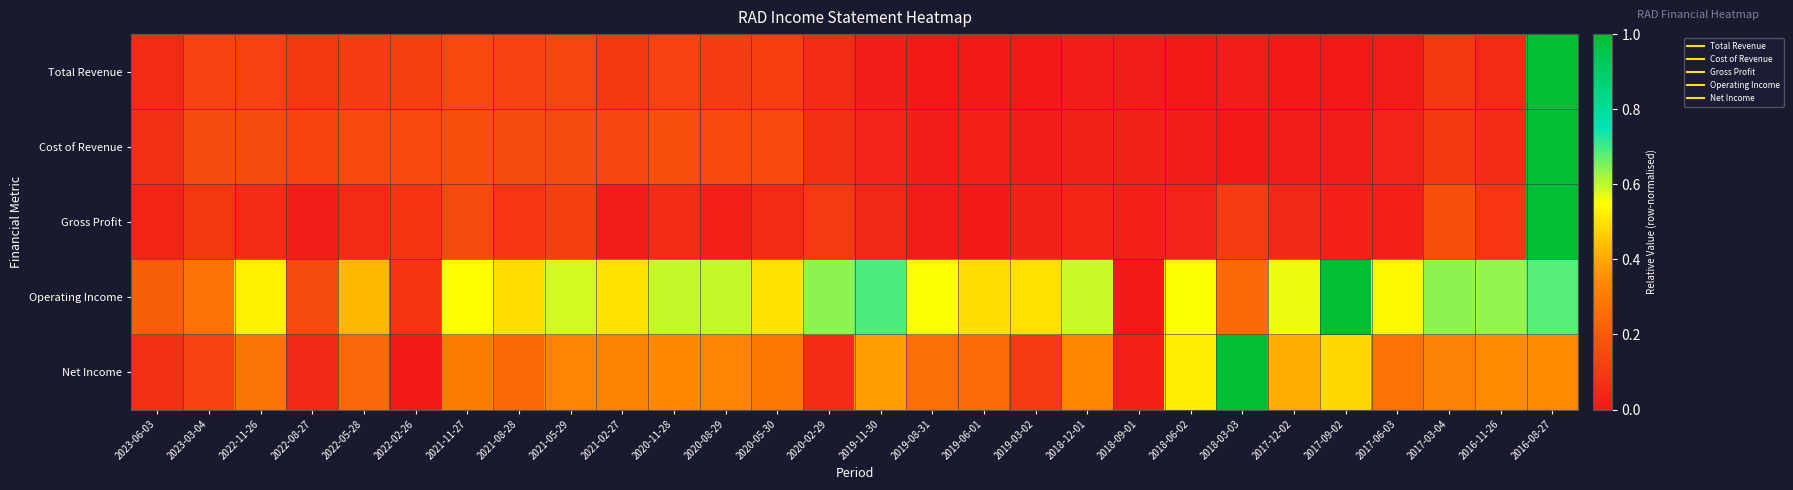

Reading right to left, list all the values displayed in this chart.

Total Revenue: 2016-08-27=1.0	2016-11-26=0.1	2017-03-04=0.1	2017-06-03=0.0	2017-09-02=0.0	2017-12-02=0.0	2018-03-03=0.0	2018-06-02=0.0	2018-09-01=0.0	2018-12-01=0.0	2019-03-02=0.0	2019-06-01=0.0	2019-08-31=0.0	2019-11-30=0.0	2020-02-29=0.1	2020-05-30=0.1	2020-08-29=0.1	2020-11-28=0.1	2021-02-27=0.1	2021-05-29=0.1	2021-08-28=0.1	2021-11-27=0.1	2022-02-26=0.1	2022-05-28=0.1	2022-08-27=0.1	2022-11-26=0.1	2023-03-04=0.1	2023-06-03=0.1
Cost of Revenue: 2016-08-27=1.0	2016-11-26=0.1	2017-03-04=0.1	2017-06-03=0.0	2017-09-02=0.0	2017-12-02=0.0	2018-03-03=0.0	2018-06-02=0.0	2018-09-01=0.0	2018-12-01=0.0	2019-03-02=0.0	2019-06-01=0.0	2019-08-31=0.0	2019-11-30=0.0	2020-02-29=0.1	2020-05-30=0.1	2020-08-29=0.1	2020-11-28=0.2	2021-02-27=0.1	2021-05-29=0.2	2021-08-28=0.2	2021-11-27=0.2	2022-02-26=0.1	2022-05-28=0.1	2022-08-27=0.1	2022-11-26=0.2	2023-03-04=0.2	2023-06-03=0.1
Gross Profit: 2016-08-27=1.0	2016-11-26=0.1	2017-03-04=0.2	2017-06-03=0.0	2017-09-02=0.0	2017-12-02=0.0	2018-03-03=0.1	2018-06-02=0.0	2018-09-01=0.0	2018-12-01=0.0	2019-03-02=0.0	2019-06-01=0.0	2019-08-31=0.0	2019-11-30=0.0	2020-02-29=0.1	2020-05-30=0.1	2020-08-29=0.0	2020-11-28=0.1	2021-02-27=0.0	2021-05-29=0.1	2021-08-28=0.1	2021-11-27=0.2	2022-02-26=0.1	2022-05-28=0.1	2022-08-27=0.0	2022-11-26=0.1	2023-03-04=0.1	2023-06-03=0.0
Operating Income: 2016-08-27=0.7	2016-11-26=0.6	2017-03-04=0.6	2017-06-03=0.5	2017-09-02=1.0	2017-12-02=0.6	2018-03-03=0.2	2018-06-02=0.6	2018-09-01=0.0	2018-12-01=0.6	2019-03-02=0.5	2019-06-01=0.5	2019-08-31=0.6	2019-11-30=0.7	2020-02-29=0.6	2020-05-30=0.5	2020-08-29=0.6	2020-11-28=0.6	2021-02-27=0.5	2021-05-29=0.6	2021-08-28=0.5	2021-11-27=0.6	2022-02-26=0.1	2022-05-28=0.4	2022-08-27=0.1	2022-11-26=0.5	2023-03-04=0.3	2023-06-03=0.2
Net Income: 2016-08-27=0.3	2016-11-26=0.3	2017-03-04=0.3	2017-06-03=0.3	2017-09-02=0.5	2017-12-02=0.4	2018-03-03=1.0	2018-06-02=0.5	2018-09-01=0.0	2018-12-01=0.3	2019-03-02=0.1	2019-06-01=0.3	2019-08-31=0.3	2019-11-30=0.4	2020-02-29=0.1	2020-05-30=0.3	2020-08-29=0.3	2020-11-28=0.3	2021-02-27=0.3	2021-05-29=0.3	2021-08-28=0.2	2021-11-27=0.3	2022-02-26=0.0	2022-05-28=0.2	2022-08-27=0.0	2022-11-26=0.3	2023-03-04=0.1	2023-06-03=0.1